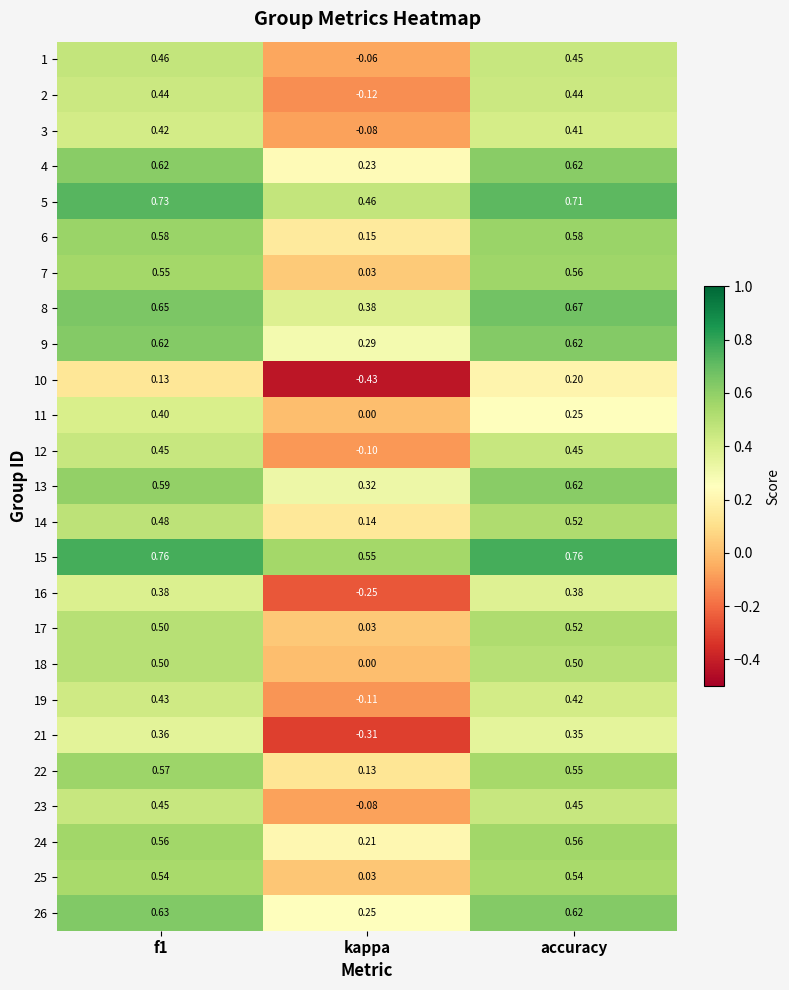

Is the value of 1 at accuracy greater than the value of 4 at f1?

No